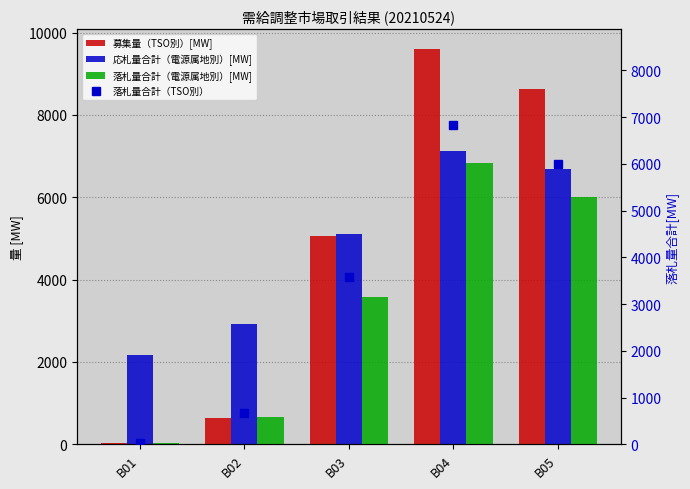

Between B05 and B01, which is larger?

B05